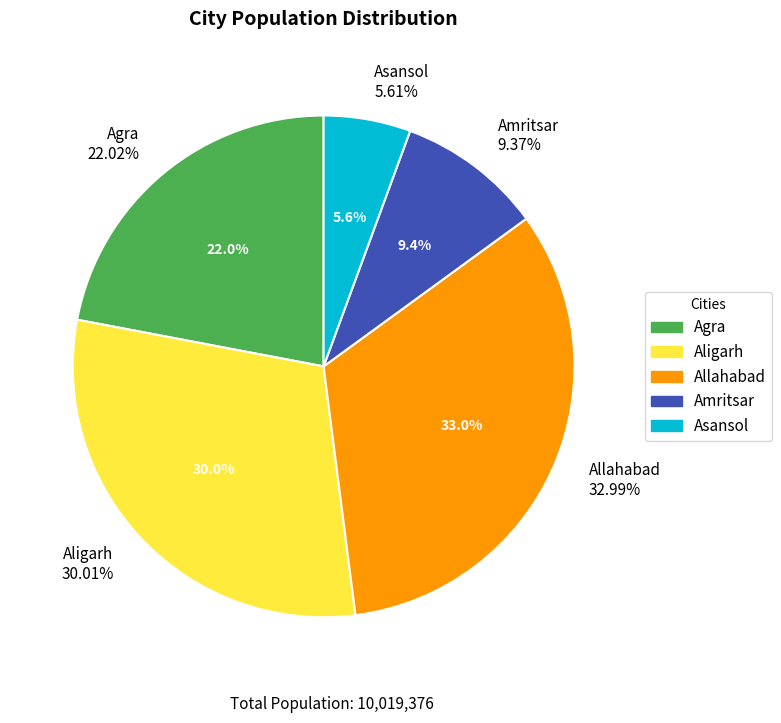

How many slices are in this pie chart?

5